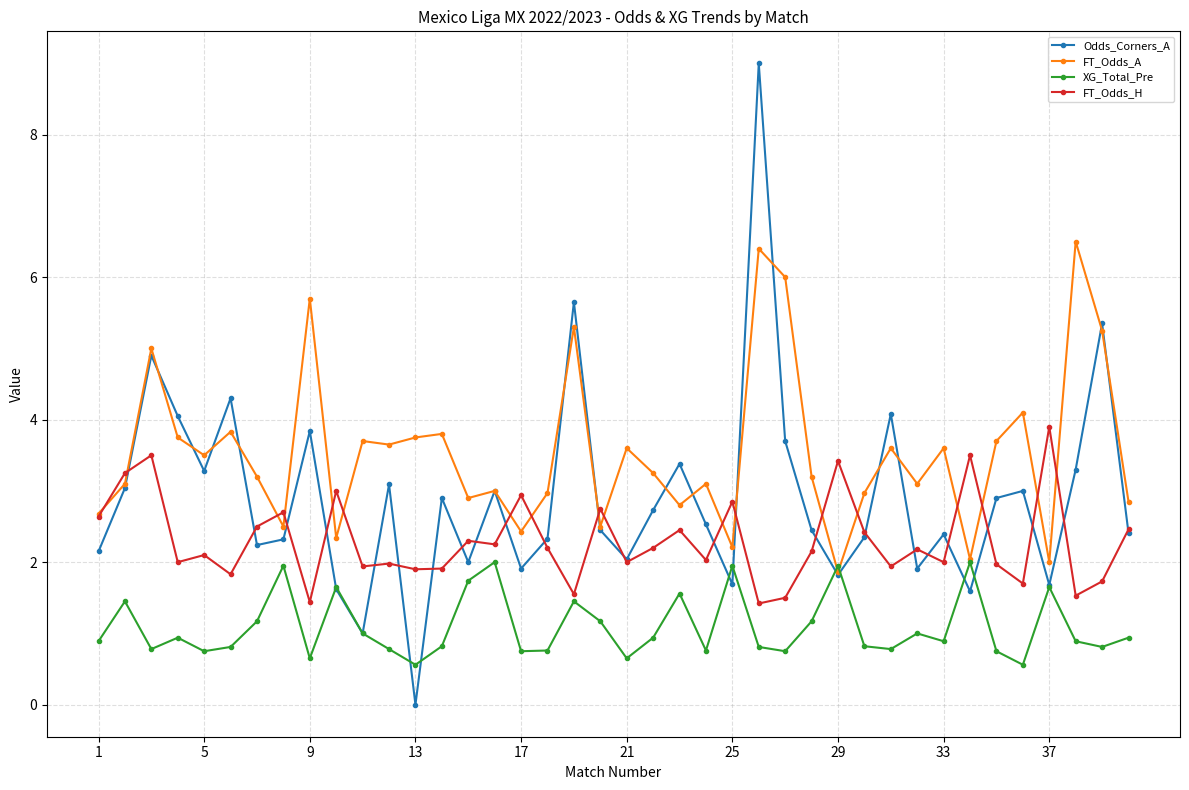

List the series in order of their peak value, lowest first.

XG_Total_Pre, FT_Odds_H, FT_Odds_A, Odds_Corners_A